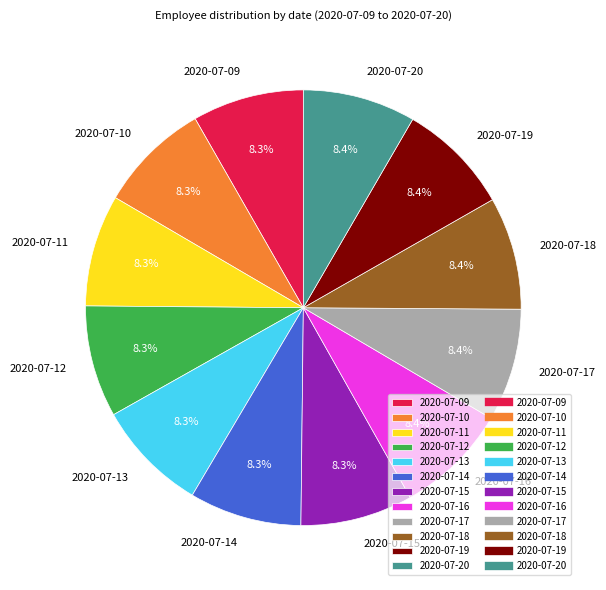

Does 2020-07-10 represent more than half of the total?

No